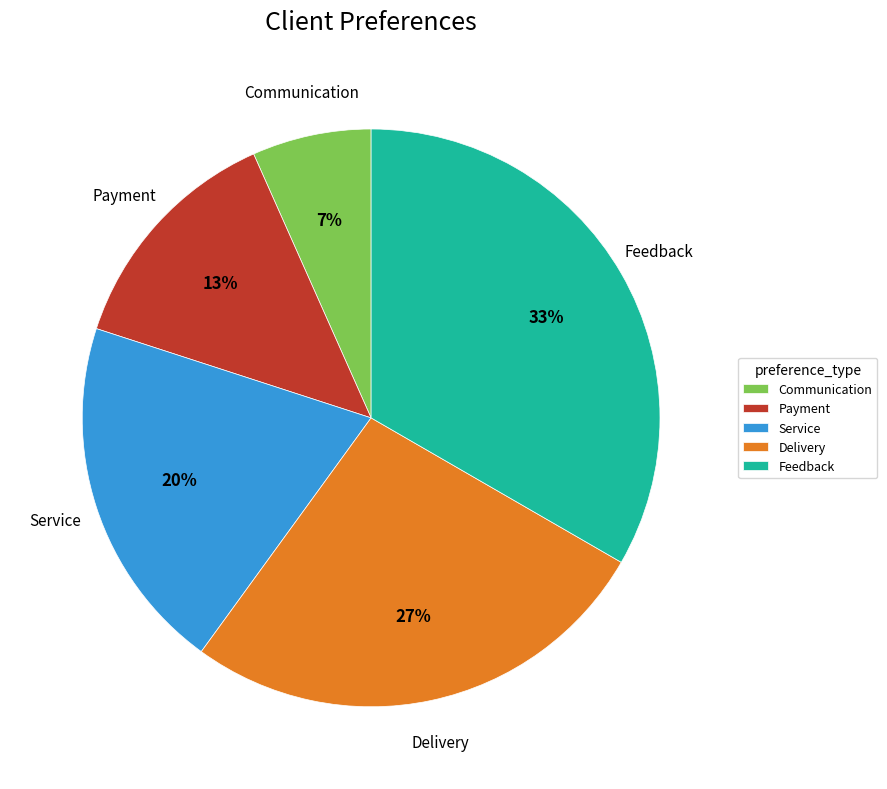

How many slices are in this pie chart?

5